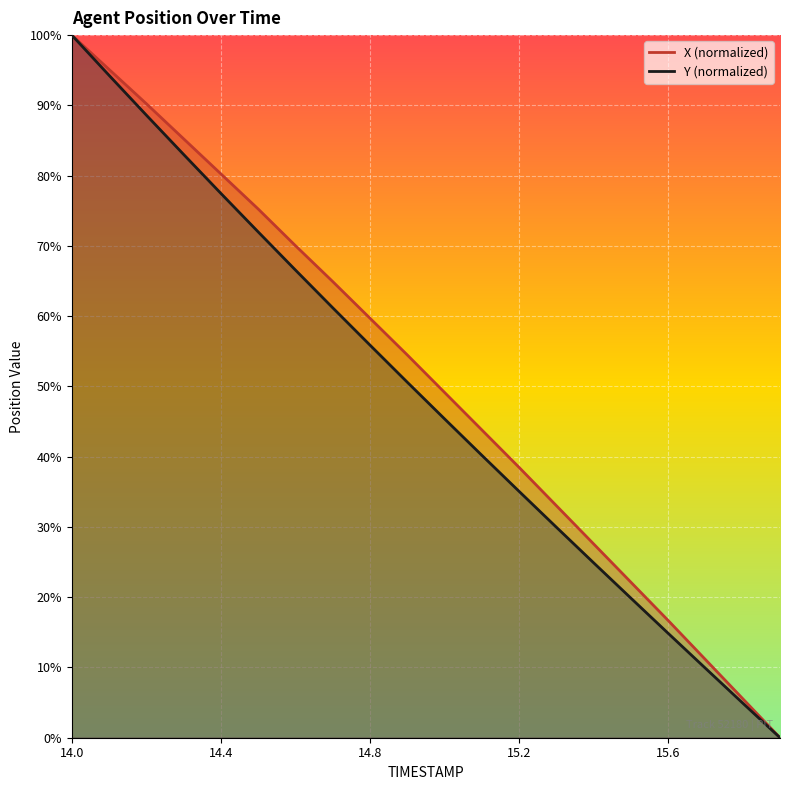

Reading right to left, what are all the values shown in this chart?

X: 0.0	5.6	11.1	16.7	22.1	27.6	33.0	38.5	43.8	49.1	54.5	59.7	64.9	70.0	75.3	80.2	85.2	90.2	95.1	100.0
Y: 0.0	4.9	9.9	14.9	19.9	24.9	30.0	35.1	40.2	45.4	50.6	55.9	61.2	66.6	72.0	77.5	83.0	88.6	94.3	100.0